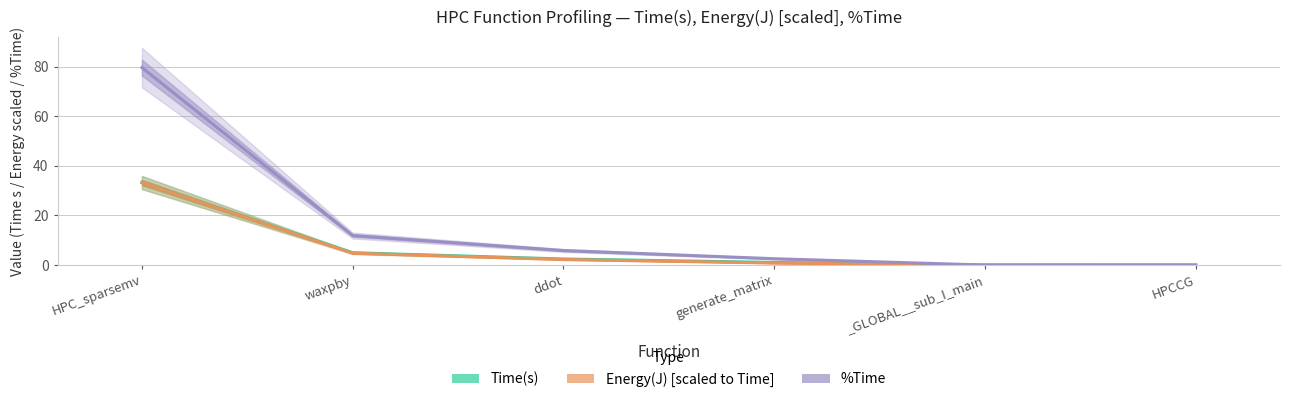

True or false: Time(s) and %Time cross at least once.

False